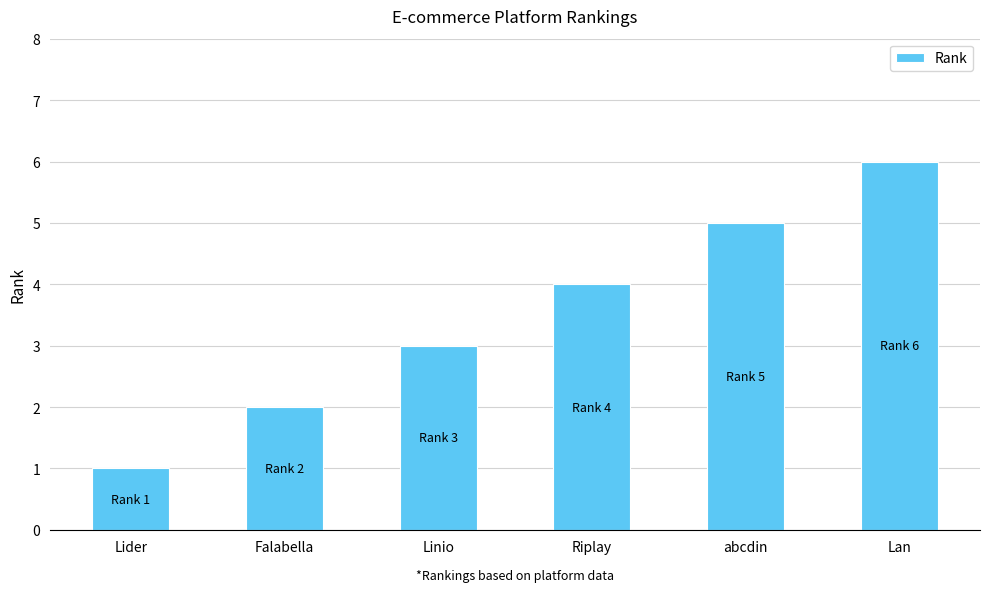

What is the sum of all values?

21